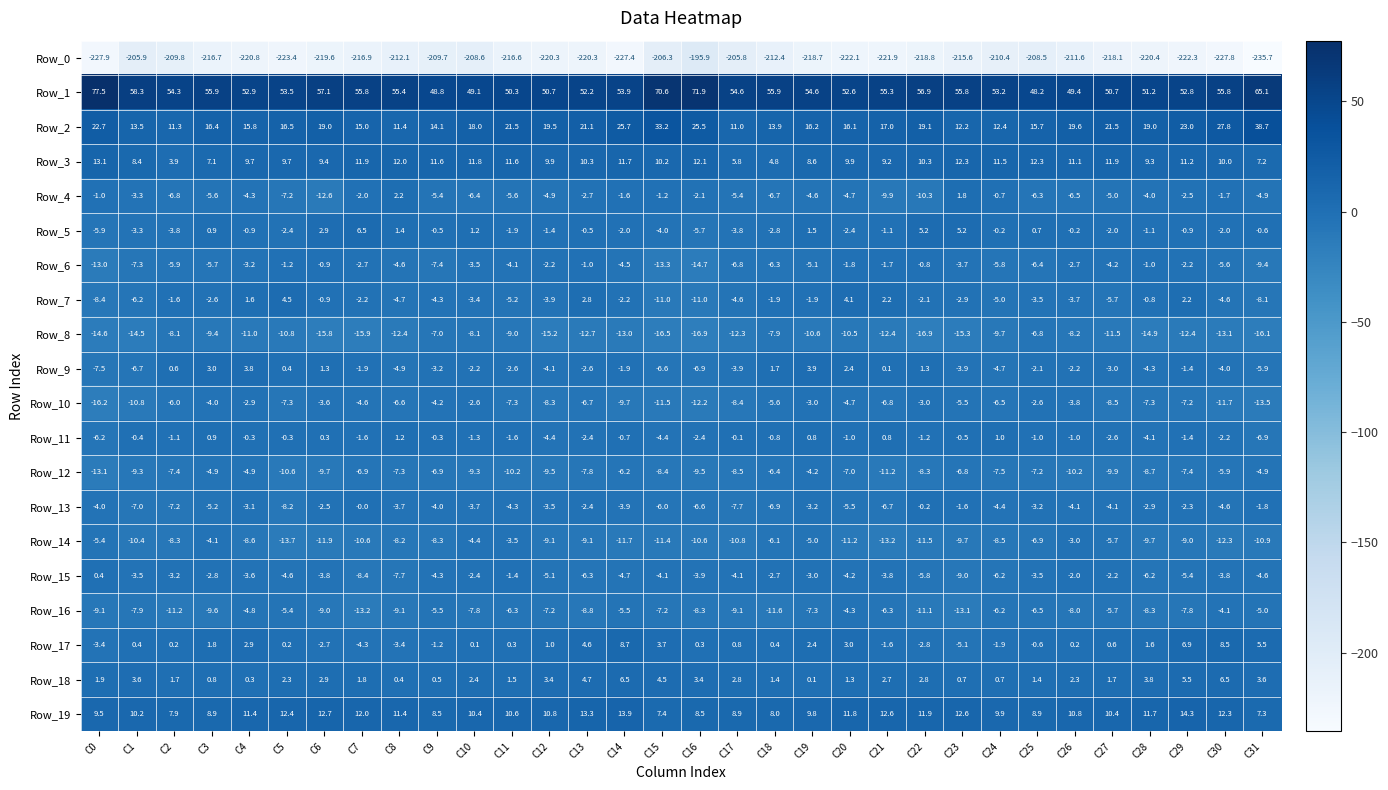

Which series changed the most between C8 and C11?

Row_2